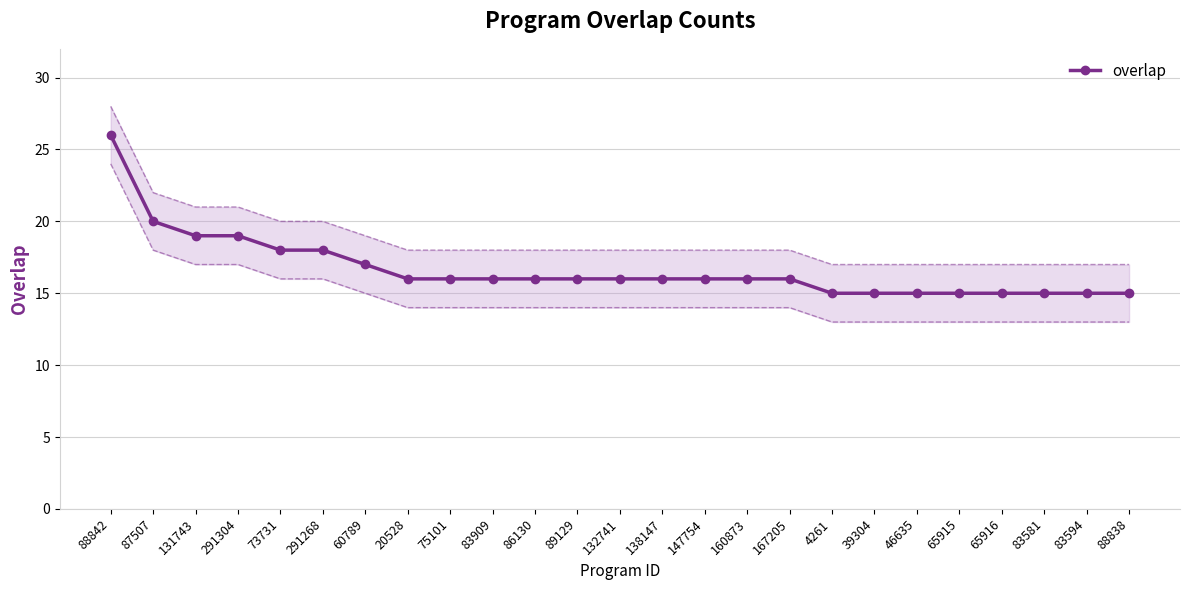

Reading left to right, transcribe all the data shown in this chart.

88842=26	87507=20	131743=19	291304=19	73731=18	291268=18	60789=17	20528=16	75101=16	83909=16	86130=16	89129=16	132741=16	138147=16	147754=16	160873=16	167205=16	4261=15	39304=15	46635=15	65915=15	65916=15	83581=15	83594=15	88838=15